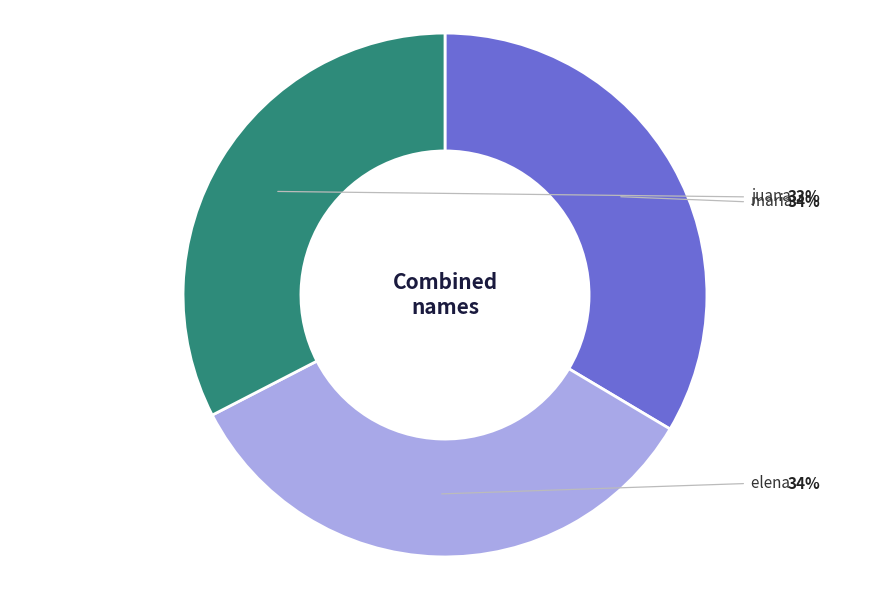

Is there any slice that represents more than half of the pie?

No